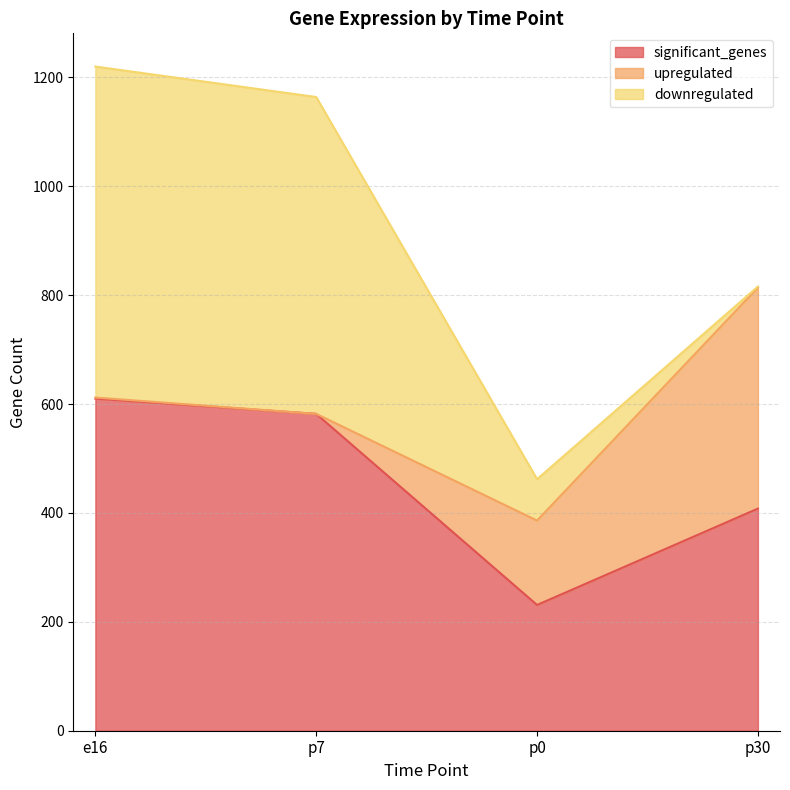

What is the difference between the upregulated values at e16 and p7?

2